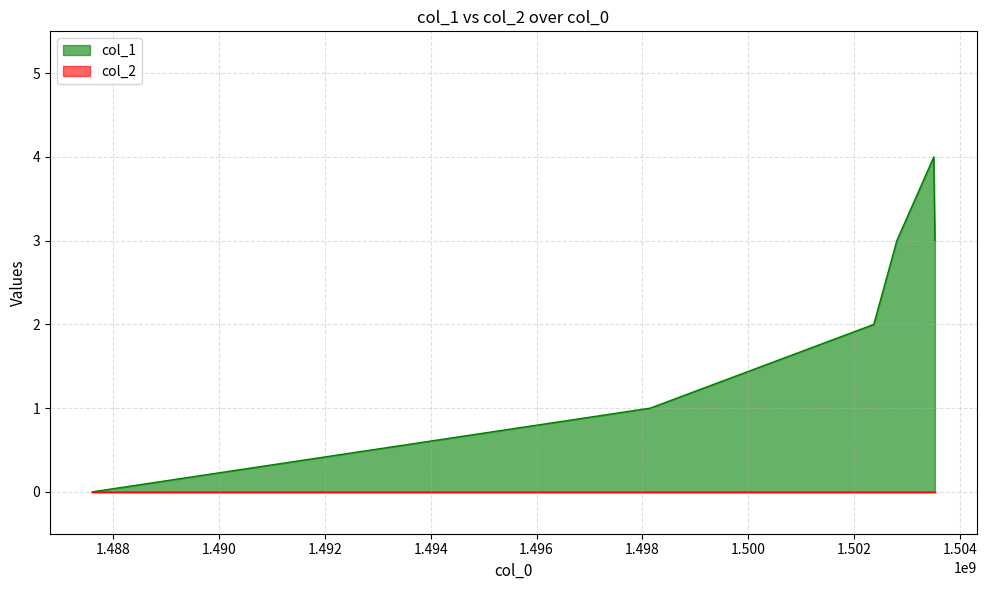

What is the difference between the maximum and minimum values?

4